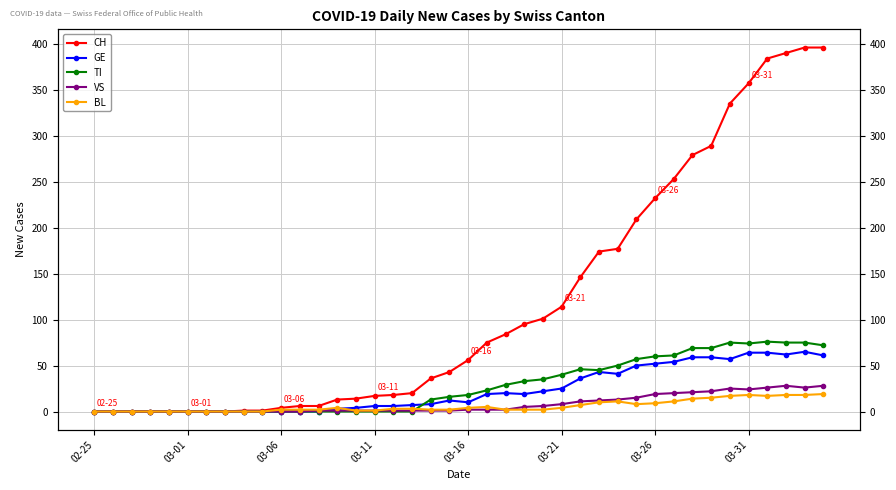

How many data points in VS are less than 2?

20